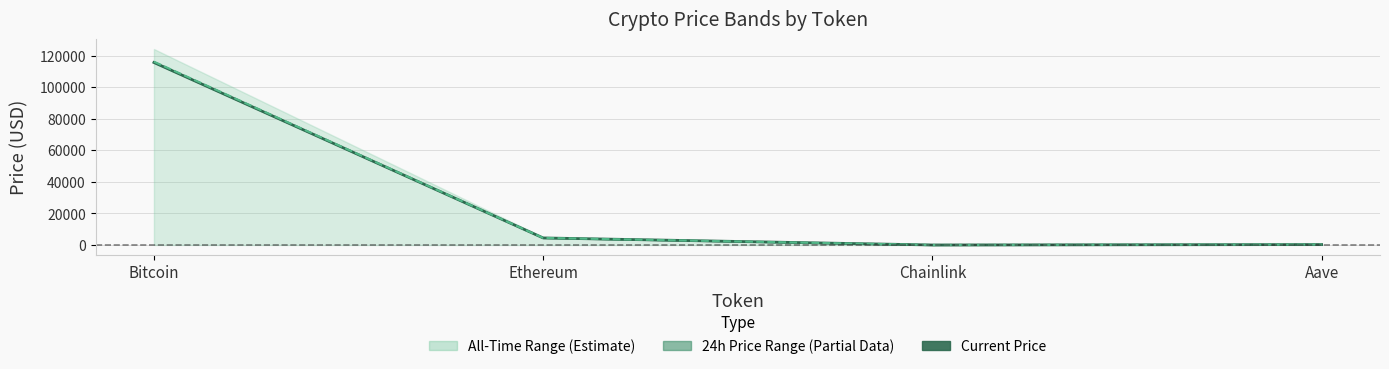

At which category is the sum across all series the highest?

Bitcoin